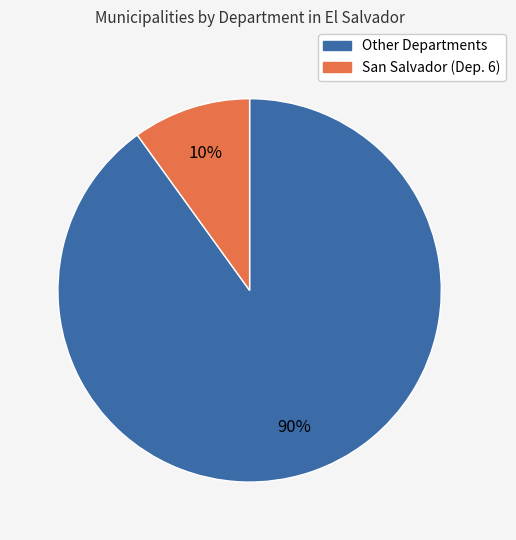

To the nearest percent, what is the difference between the largest and smallest slice percentages?

80%